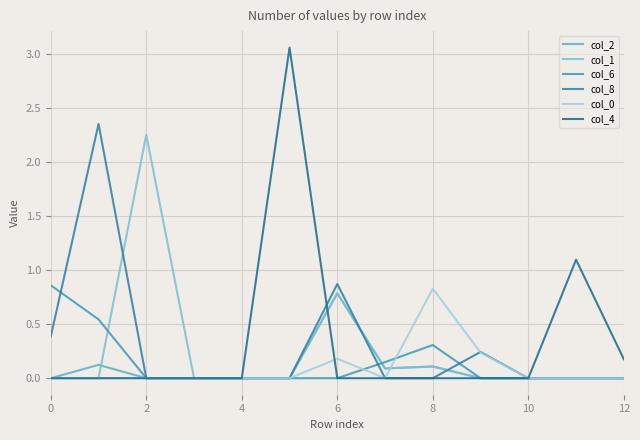

How many intersections are there between col_6 and col_0?

2